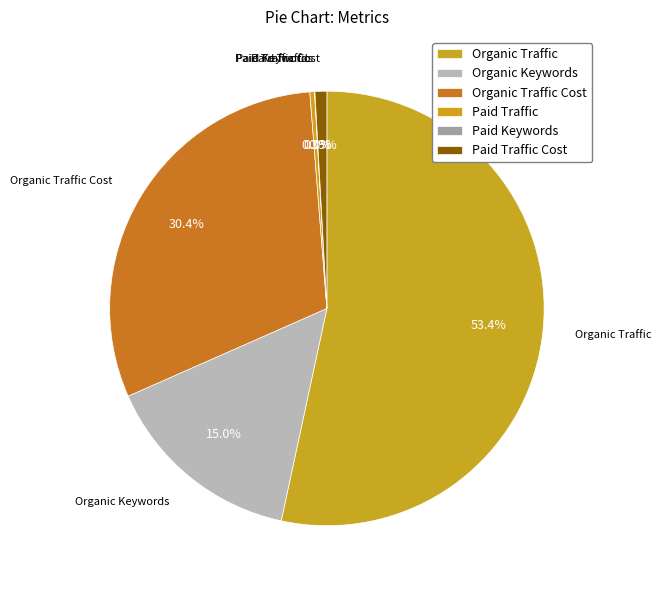

Do Paid Traffic Cost and Organic Traffic together represent more than half of the pie?

Yes